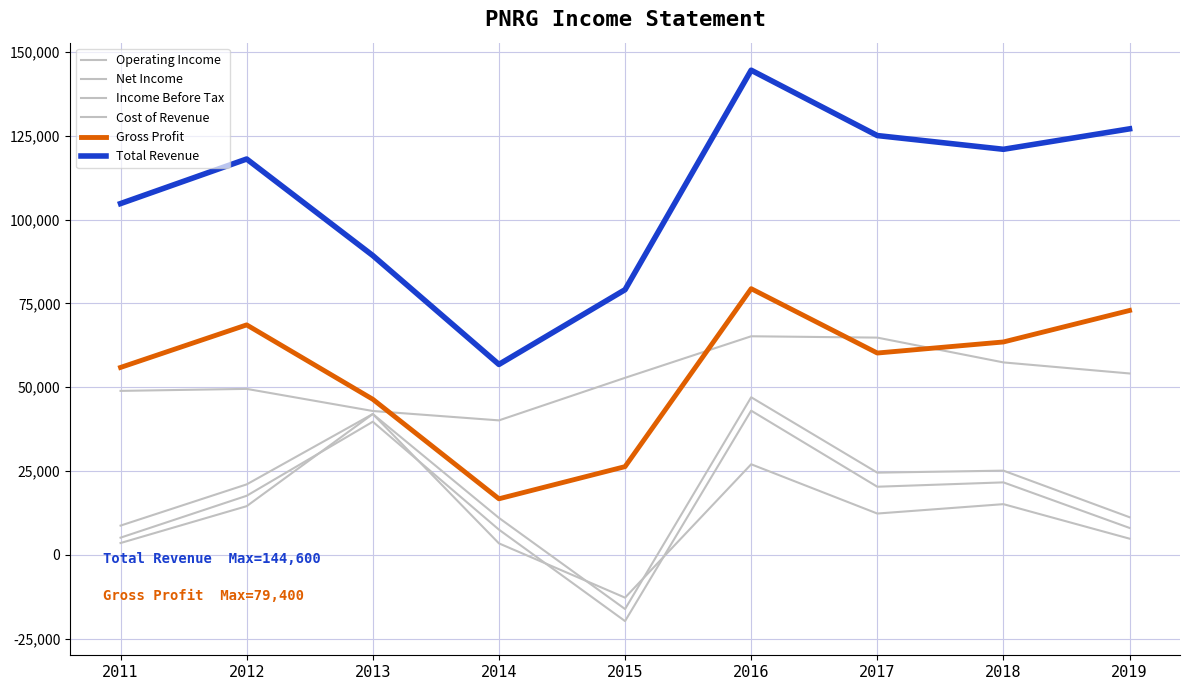

True or false: Cost of Revenue has a value of 49500 at 2012.

True